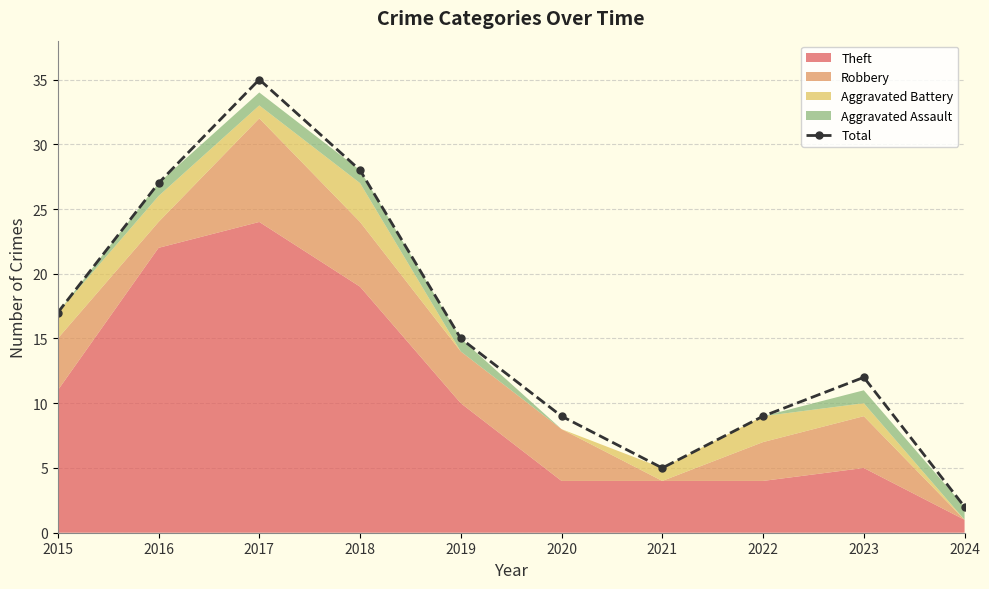

What is the minimum value shown in the chart?

2